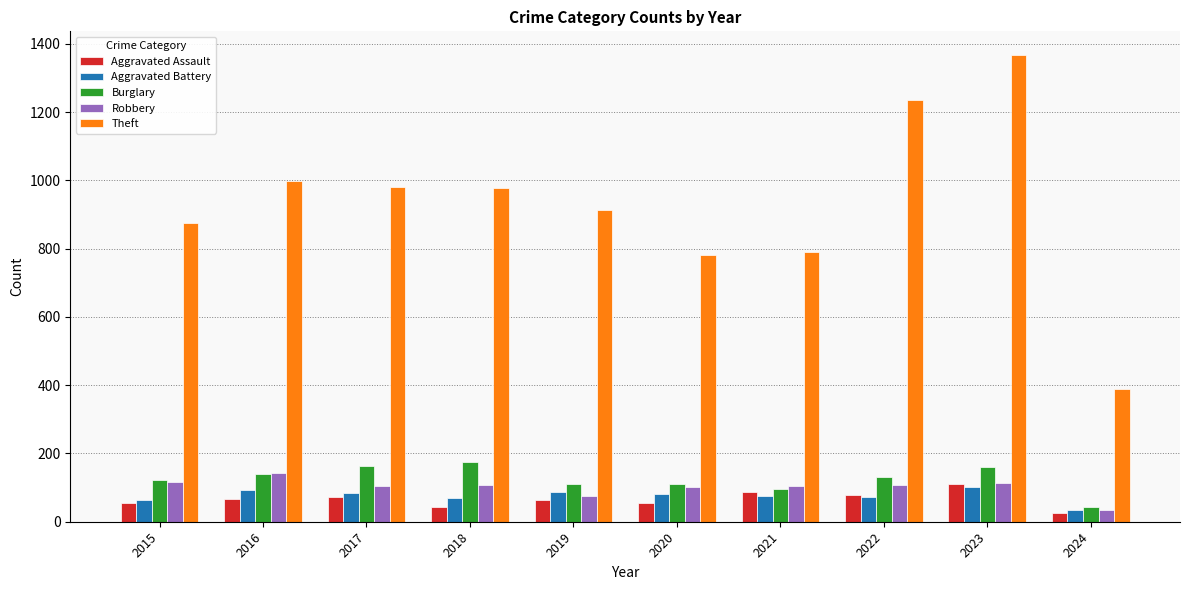

What is the difference between the second highest and minimum values in the Aggravated Assault series?

61